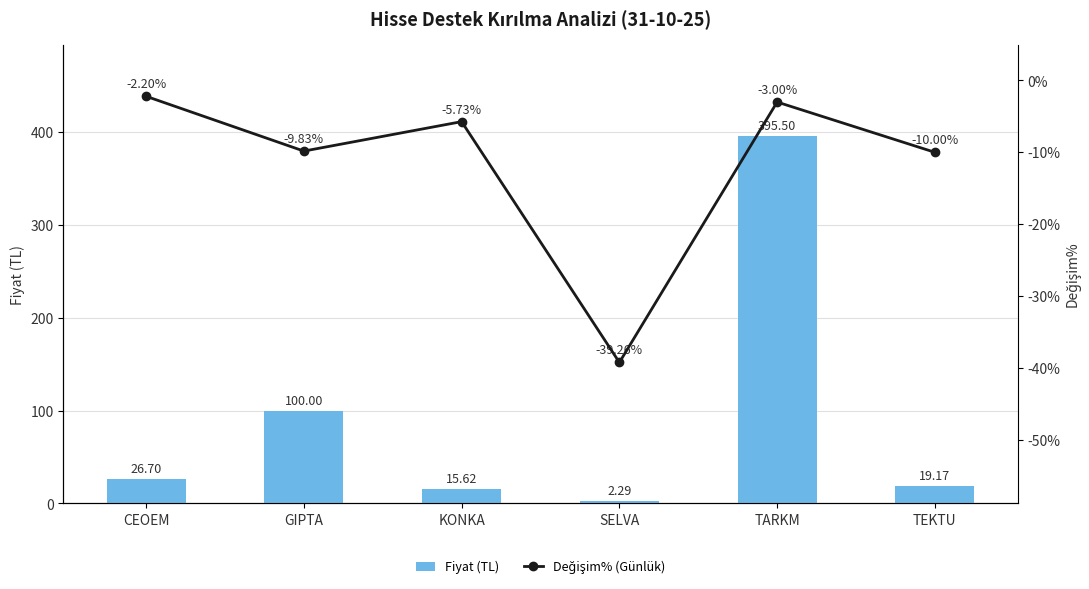

Rank the series by their maximum value, from lowest to highest.

Değişim% (Günlük), Fiyat (TL)